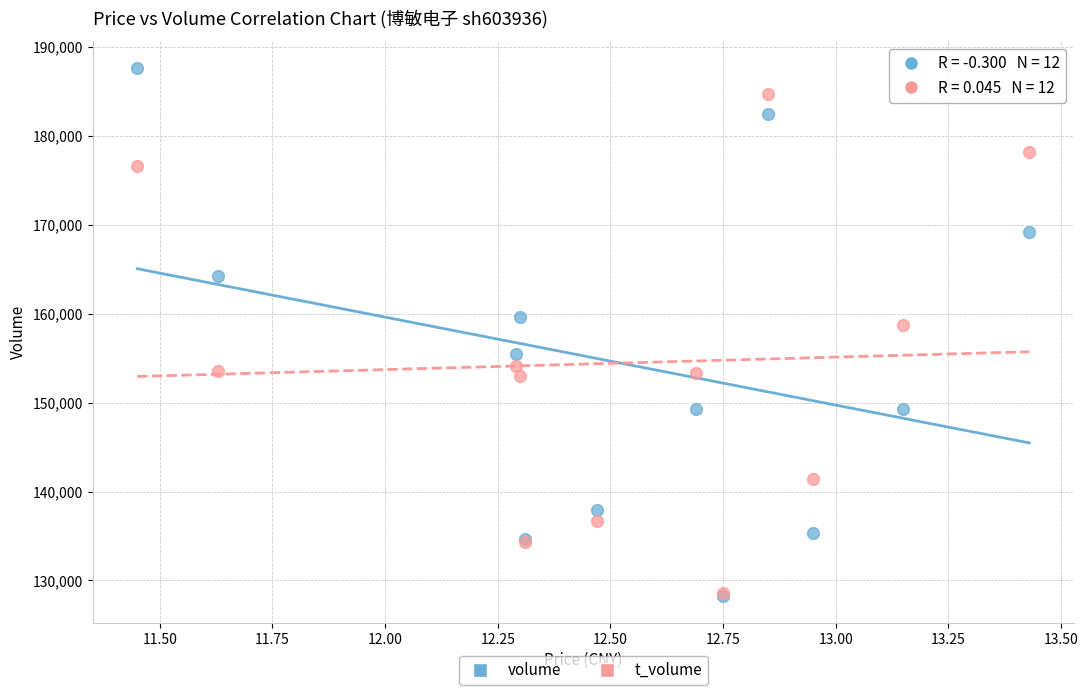

Across all series, what Y value is closest to 157943?

158706.3